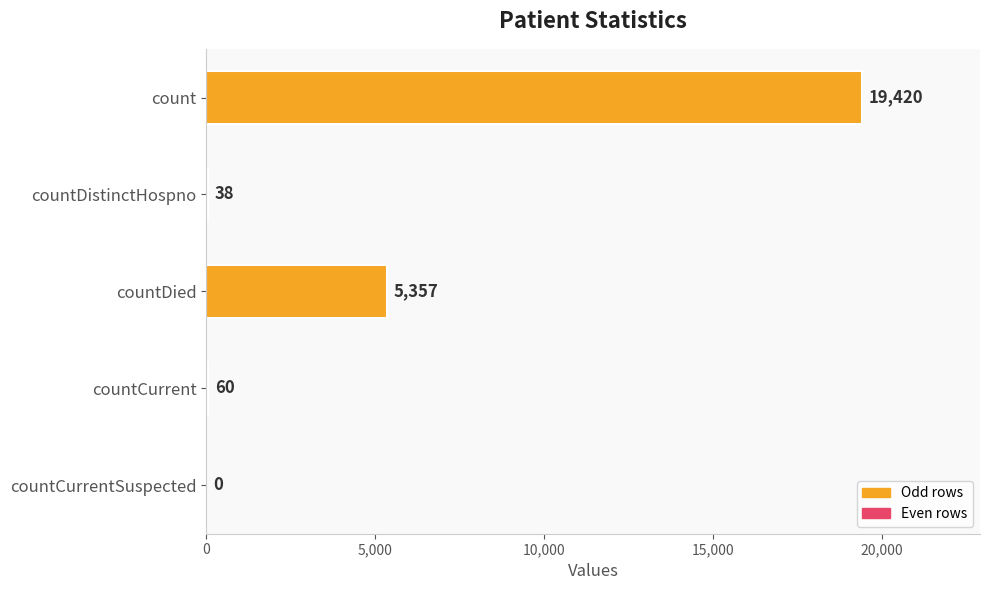

How many values are above zero?

4